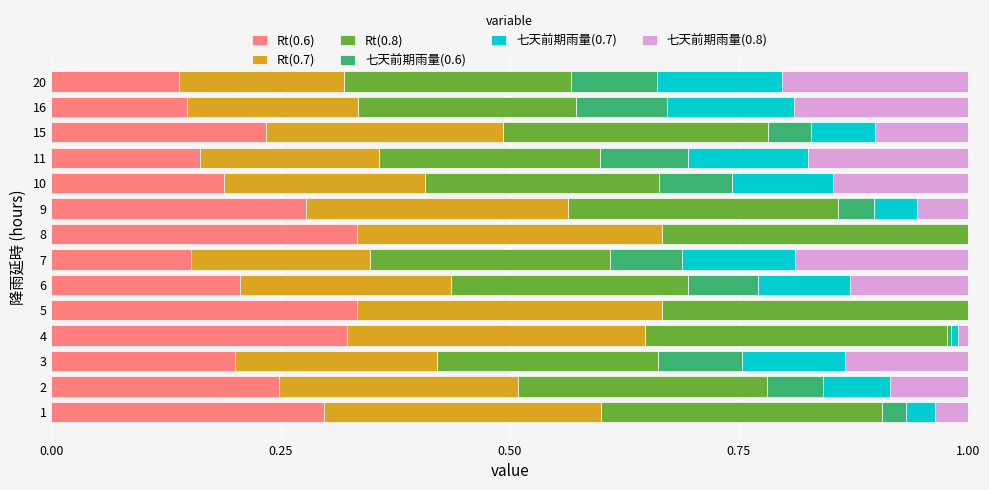

What is the sum of the Rt(0.6) values at 16 and 5?

0.5